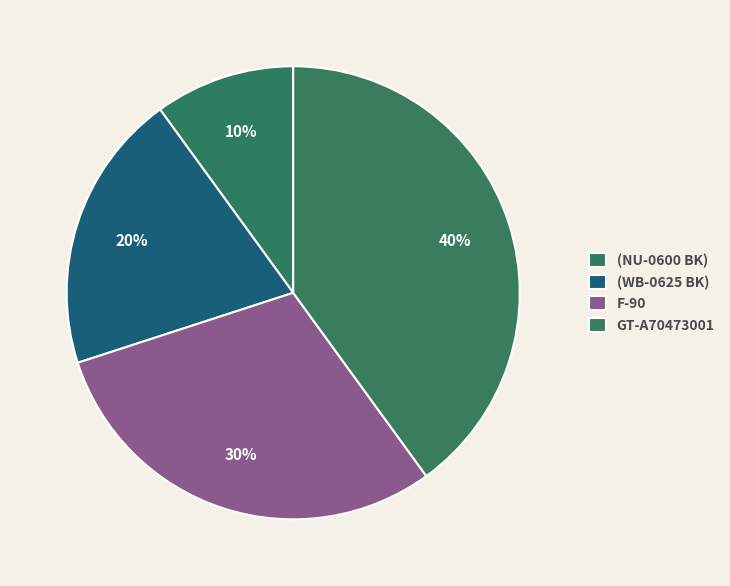

To the nearest percent, what portion does (WB-0625 BK) represent?

20%